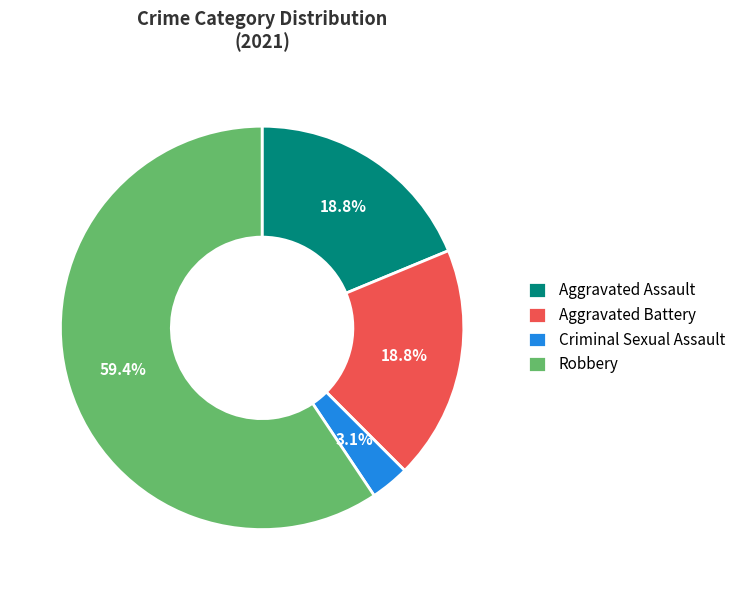

To the nearest percent, what percentage of the pie is Robbery?

59%